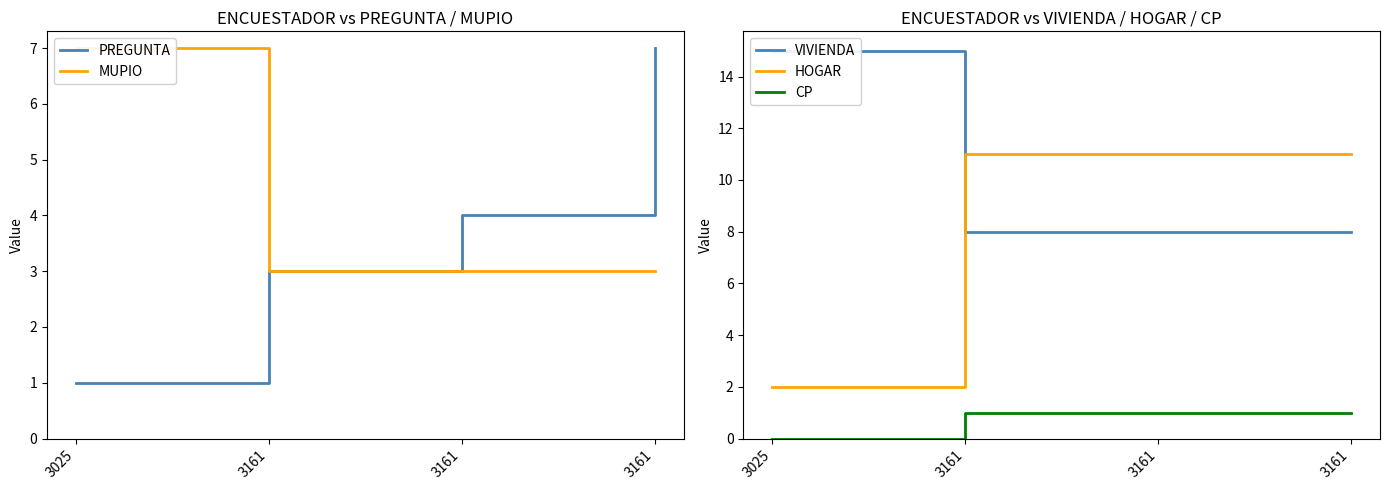

True or false: MUPIO and VIVIENDA cross at least once.

False